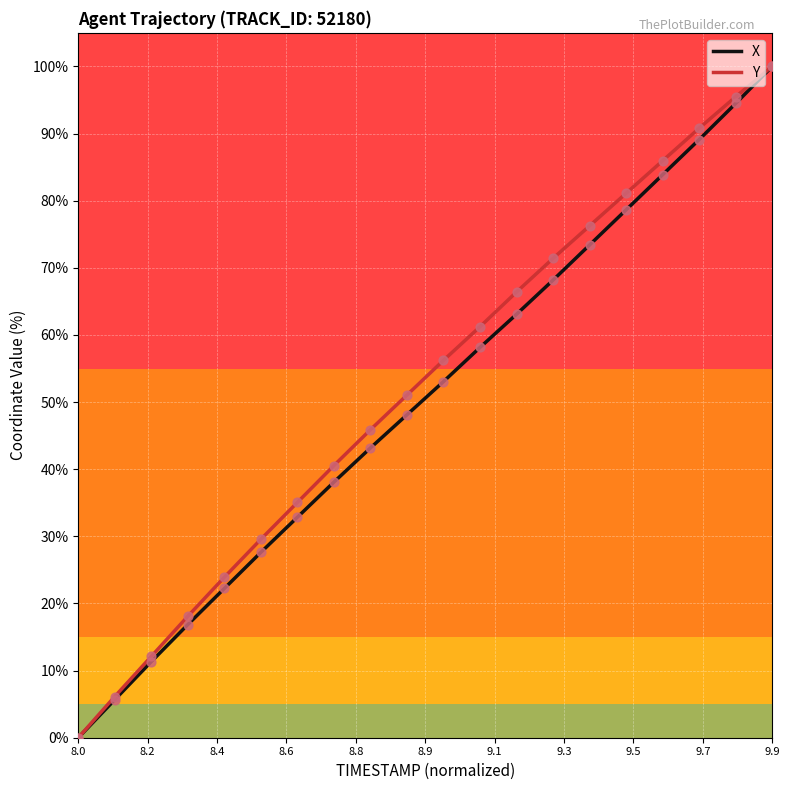

What are all the series names shown in the legend?

X, Y